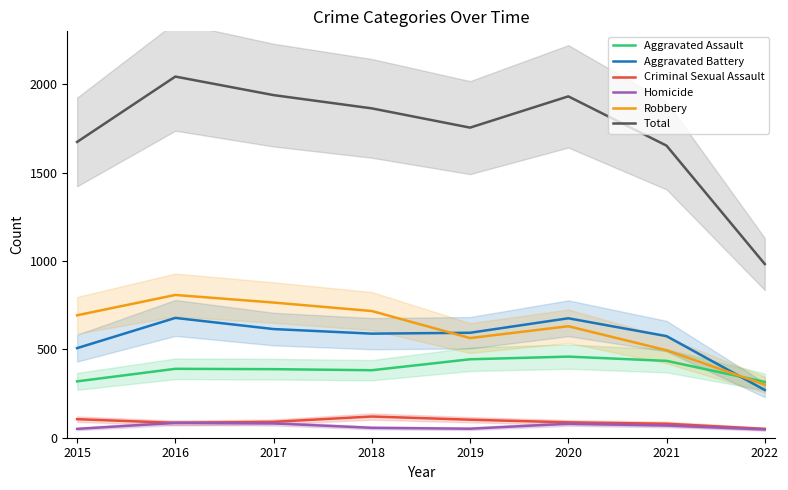

True or false: Aggravated Assault and Homicide intersect in this chart.

False